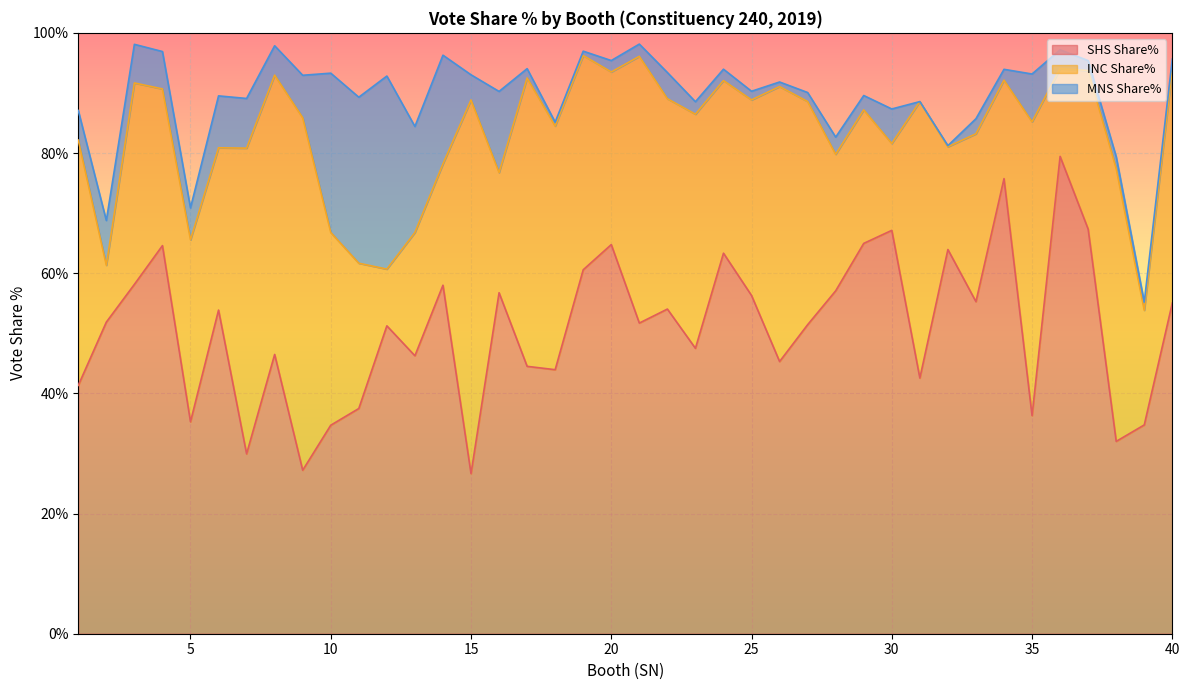

At which category does INC Share% reach its first local peak?

3